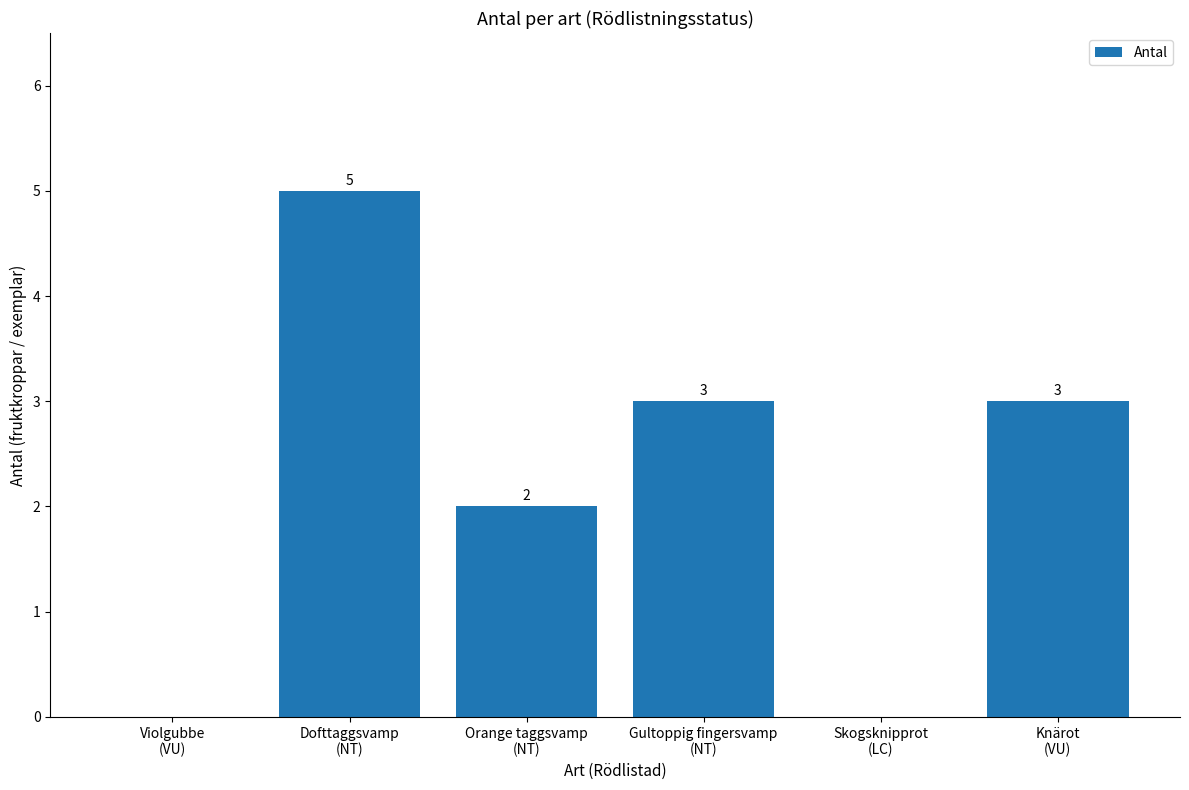

Between Dofttaggsvamp
(NT) and Violgubbe
(VU), which is larger?

Dofttaggsvamp
(NT)